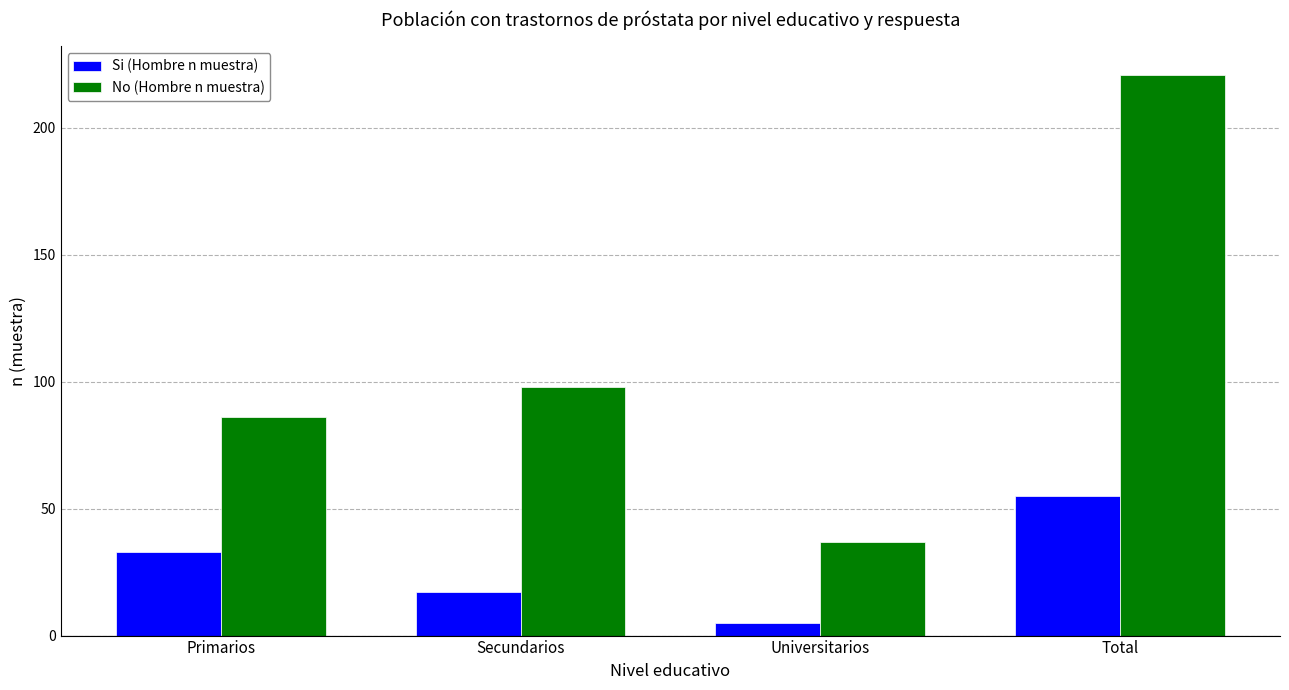

What is the sum of the Si (Hombre n muestra) values at Universitarios and Total?

60